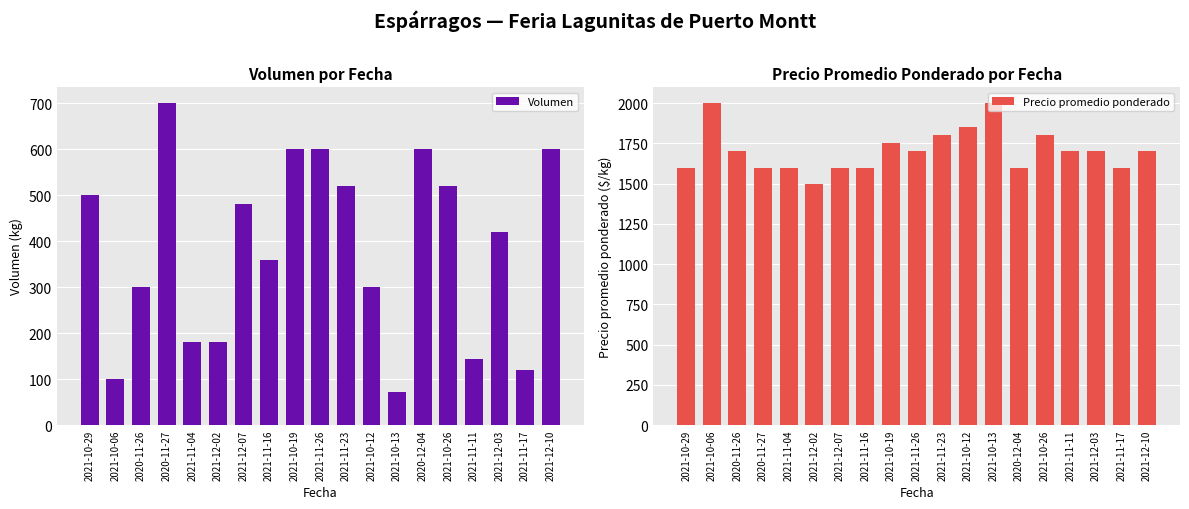

Are the bars grouped side by side (vs. stacked)?

Yes